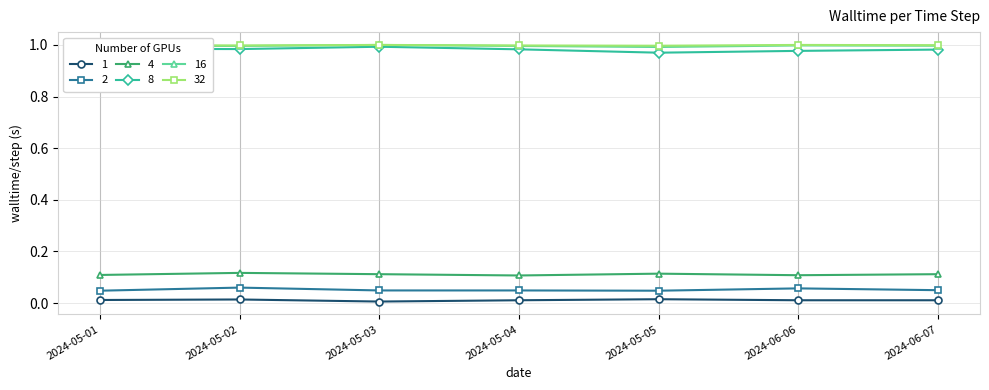

Is the value of 4 at 2024-05-03 greater than the value of 1 at 2024-05-03?

Yes